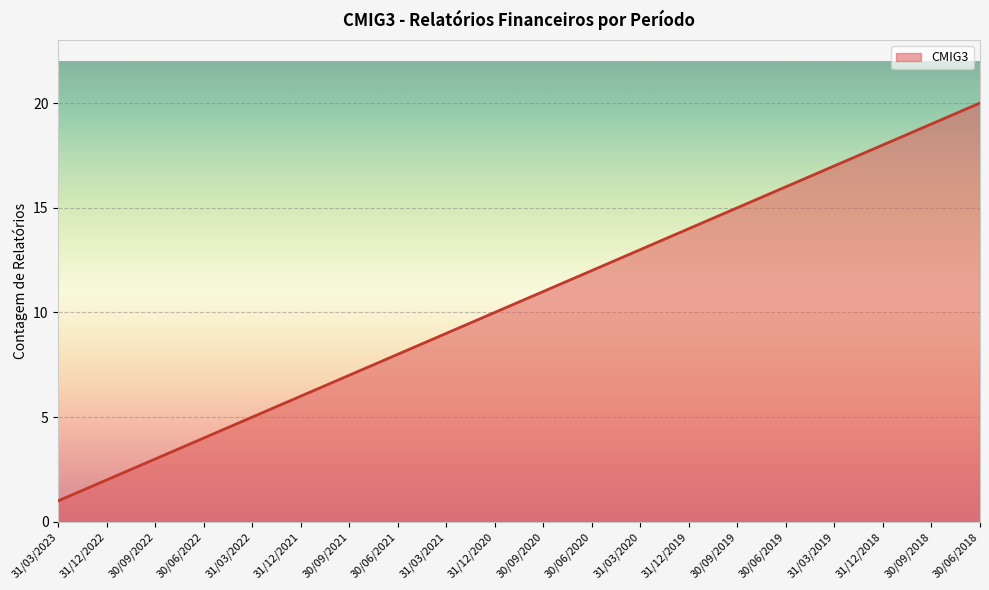

List the labels in order of value, smallest first.

31/03/2023, 31/12/2022, 30/09/2022, 30/06/2022, 31/03/2022, 31/12/2021, 30/09/2021, 30/06/2021, 31/03/2021, 31/12/2020, 30/09/2020, 30/06/2020, 31/03/2020, 31/12/2019, 30/09/2019, 30/06/2019, 31/03/2019, 31/12/2018, 30/09/2018, 30/06/2018